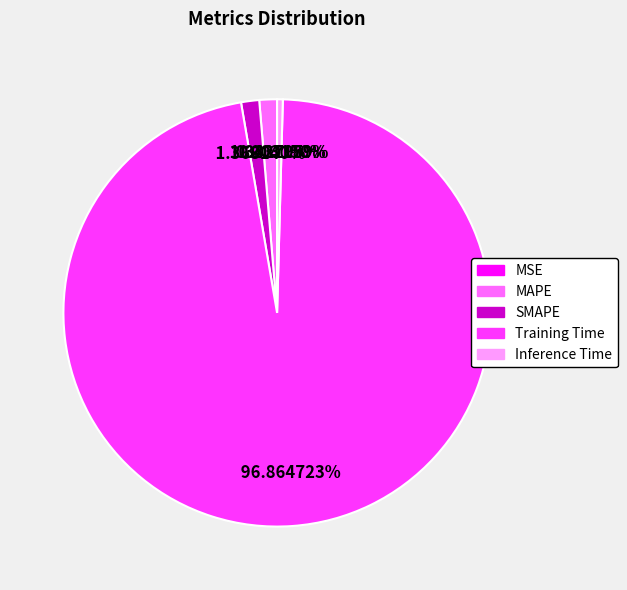

What is the largest slice in the pie chart?

Training Time